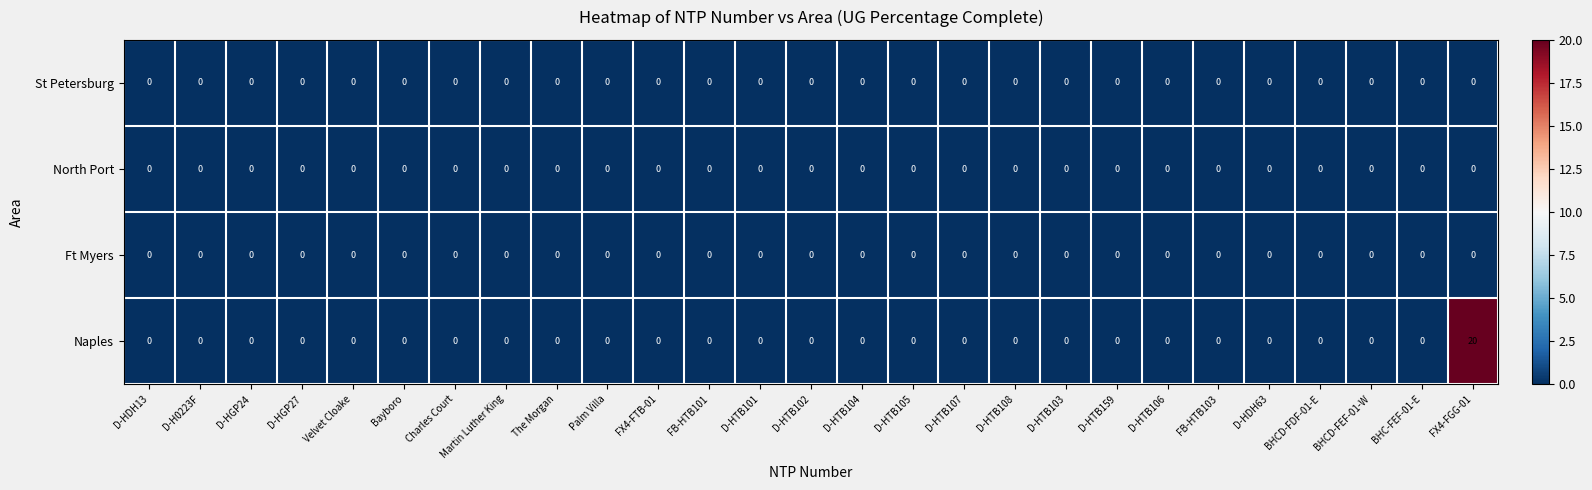

Which series has the largest total across all categories?

Naples